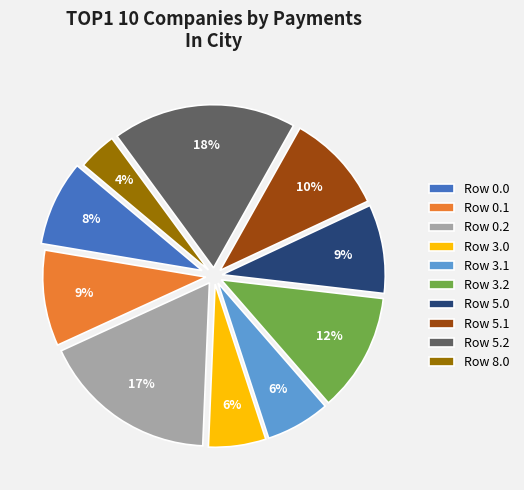

Is there any slice that represents more than half of the pie?

No